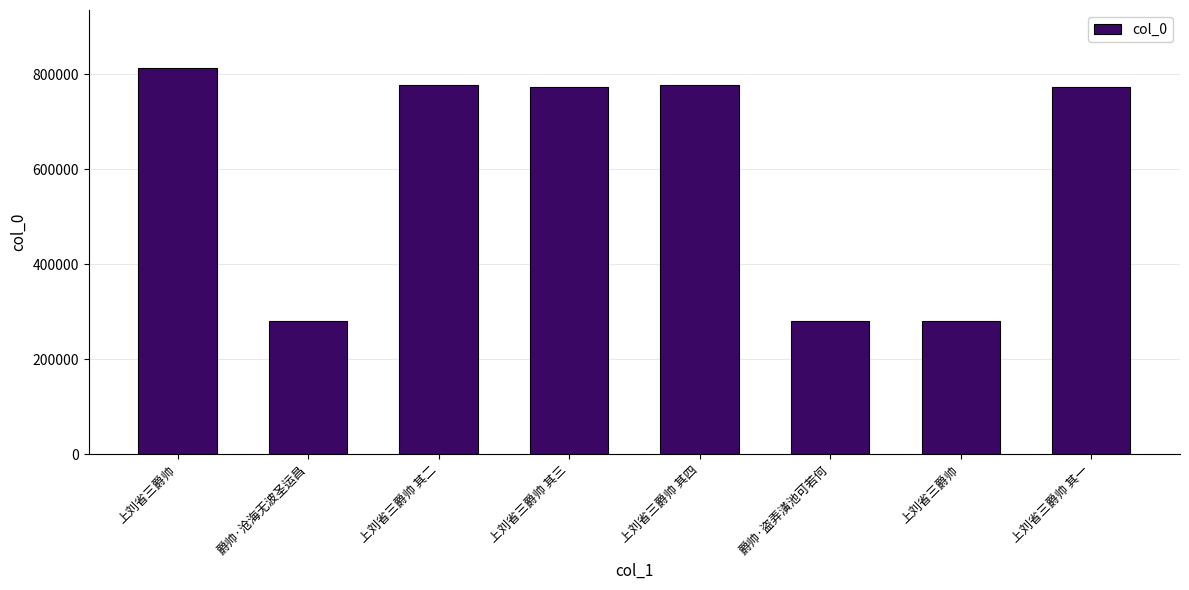

What is the difference between the values at 爵帅·沧海无波圣运昌 and 爵帅·盗弄潢池可若何?

1